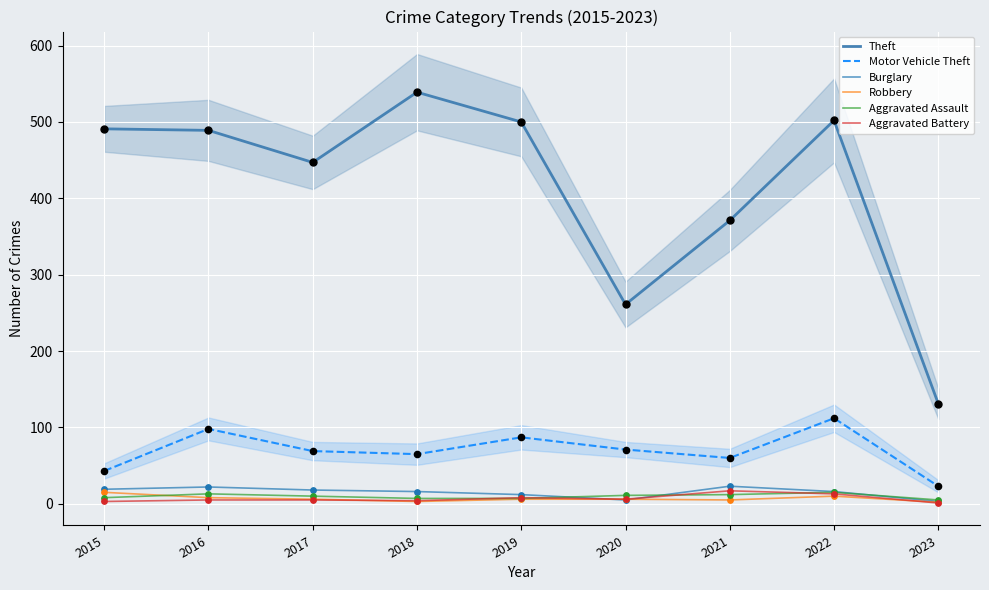

What are all the series names shown in the legend?

Theft, Motor Vehicle Theft, Burglary, Robbery, Aggravated Assault, Aggravated Battery